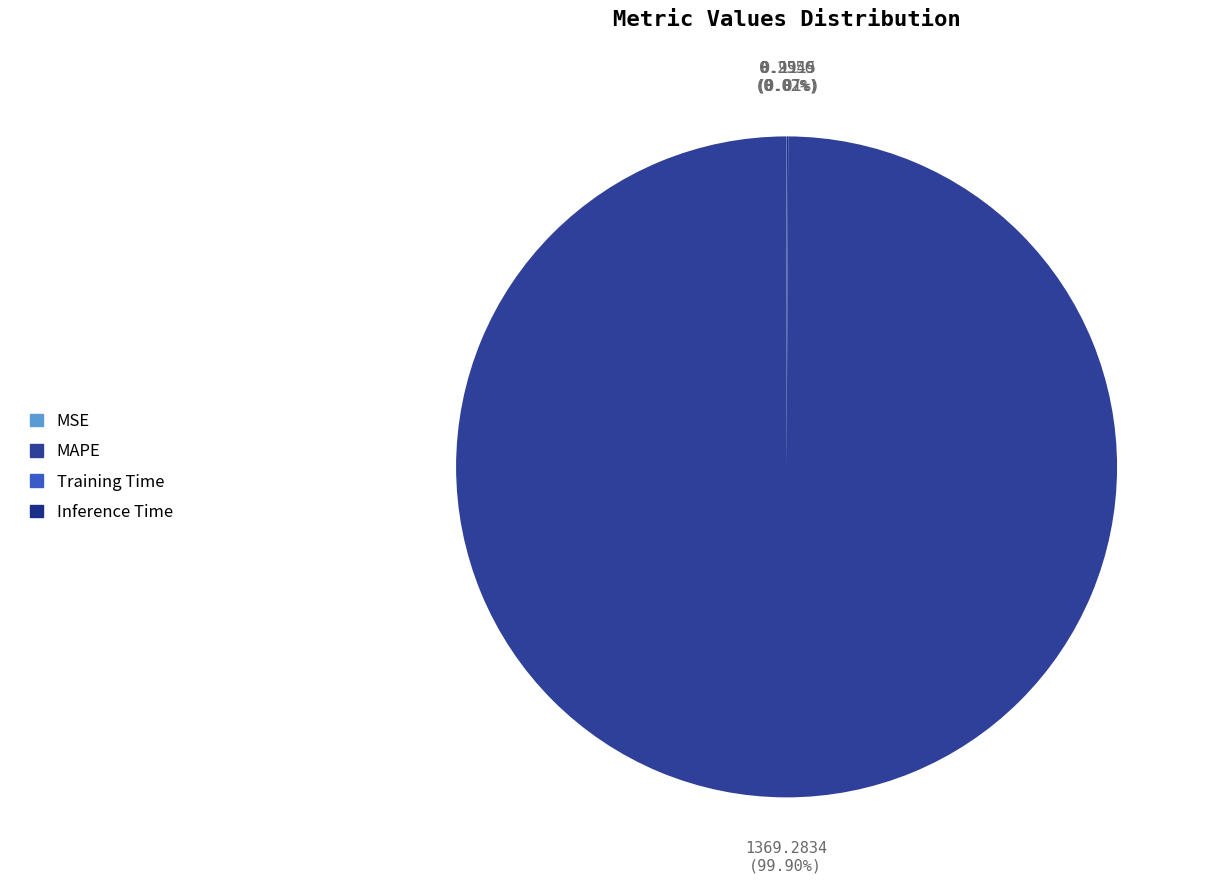

To the nearest percent, what is the difference between the largest and smallest slice percentages?

100%